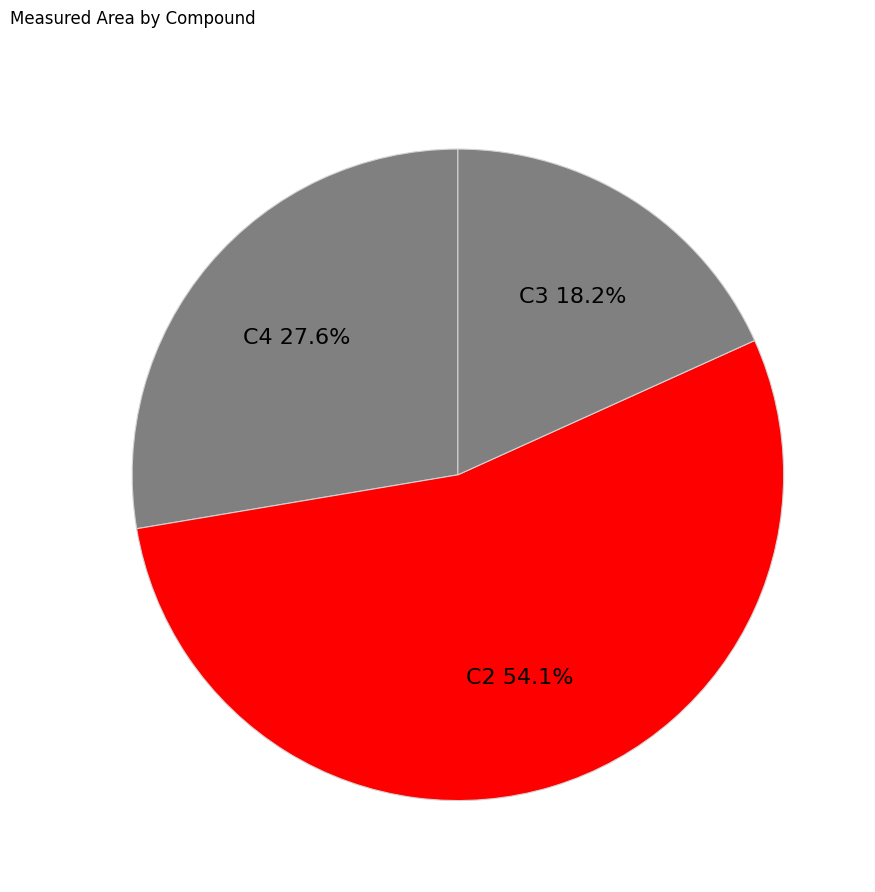

What is the largest slice in the pie chart?

C2